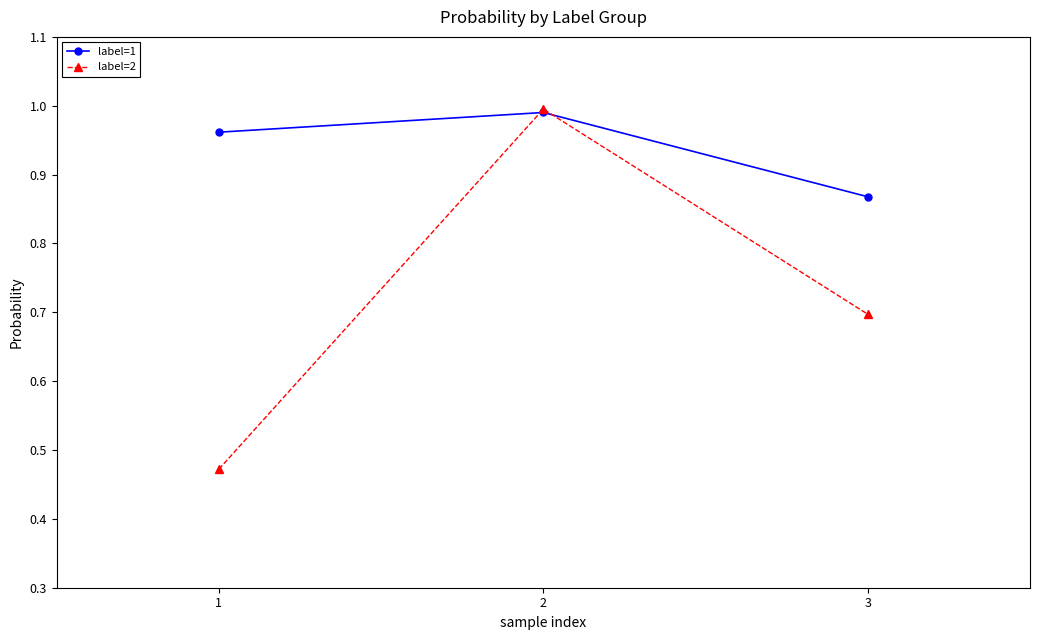

Which series has the largest range (max minus min)?

label=2